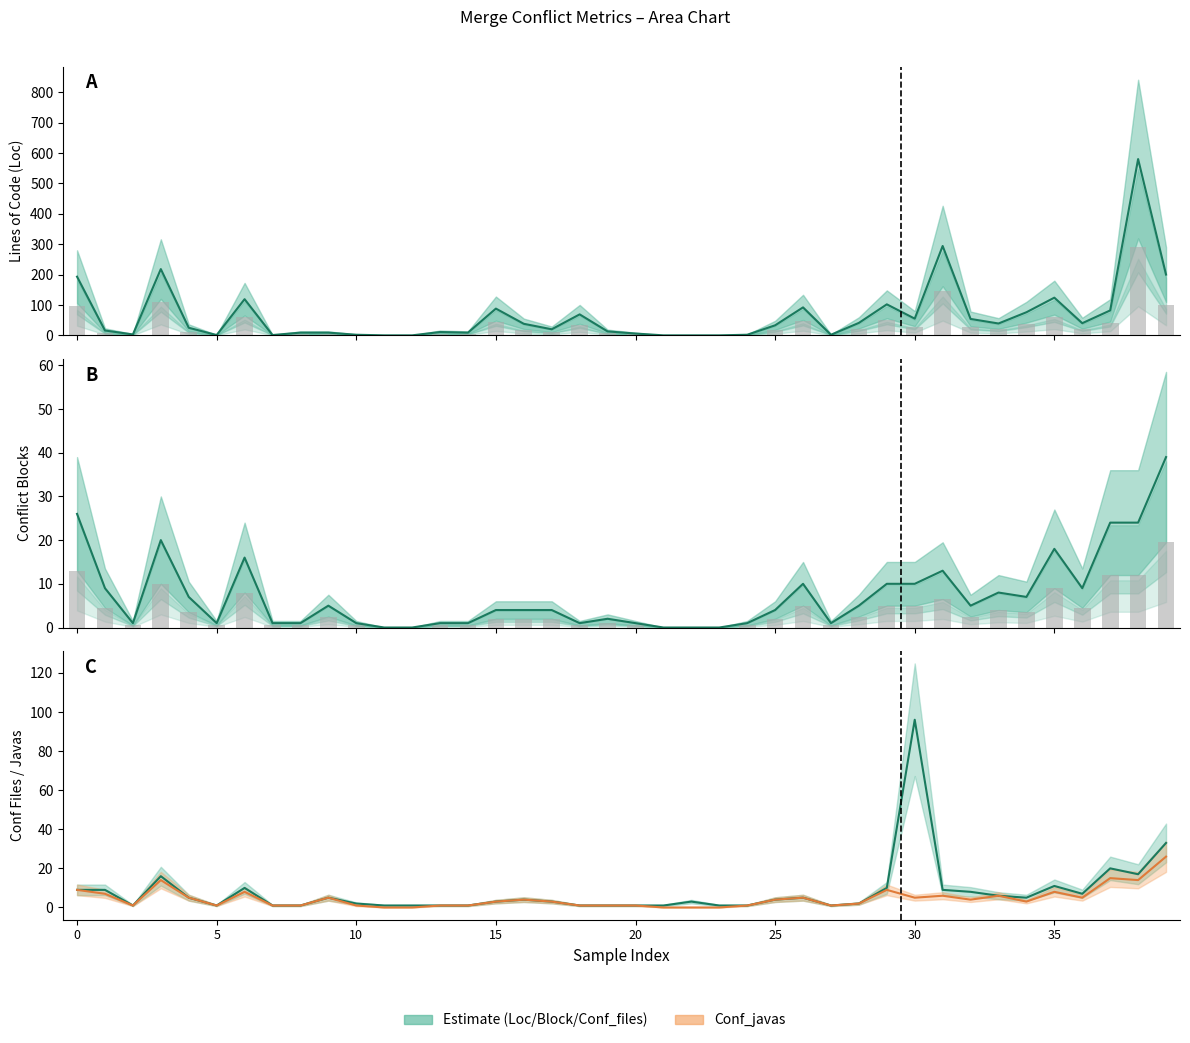

Reading left to right, what are all the values shown in this chart?

Loc: 0=193	1=16	2=3	3=218	4=25	5=1	6=119	7=1	8=9	9=9	10=2	11=0	12=0	13=11	14=9	15=88	16=38	17=20	18=69	19=13	20=6	21=0	22=0	23=0	24=2	25=33	26=92	27=2	28=41	29=102	30=55	31=294	32=54	33=39	34=76	35=124	36=40	37=82	38=580	39=200
Block: 0=26	1=9	2=1	3=20	4=7	5=1	6=16	7=1	8=1	9=5	10=1	11=0	12=0	13=1	14=1	15=4	16=4	17=4	18=1	19=2	20=1	21=0	22=0	23=0	24=1	25=4	26=10	27=1	28=5	29=10	30=10	31=13	32=5	33=8	34=7	35=18	36=9	37=24	38=24	39=39
Conf_files: 0=9	1=9	2=1	3=16	4=5	5=1	6=10	7=1	8=1	9=5	10=2	11=1	12=1	13=1	14=1	15=3	16=4	17=3	18=1	19=1	20=1	21=1	22=3	23=1	24=1	25=4	26=5	27=1	28=2	29=10	30=96	31=9	32=8	33=6	34=5	35=11	36=7	37=20	38=17	39=33
Conf_javas: 0=9	1=7	2=1	3=14	4=5	5=1	6=8	7=1	8=1	9=5	10=1	11=0	12=0	13=1	14=1	15=3	16=4	17=3	18=1	19=1	20=1	21=0	22=0	23=0	24=1	25=4	26=5	27=1	28=2	29=9	30=5	31=6	32=4	33=6	34=3	35=8	36=5	37=15	38=14	39=26